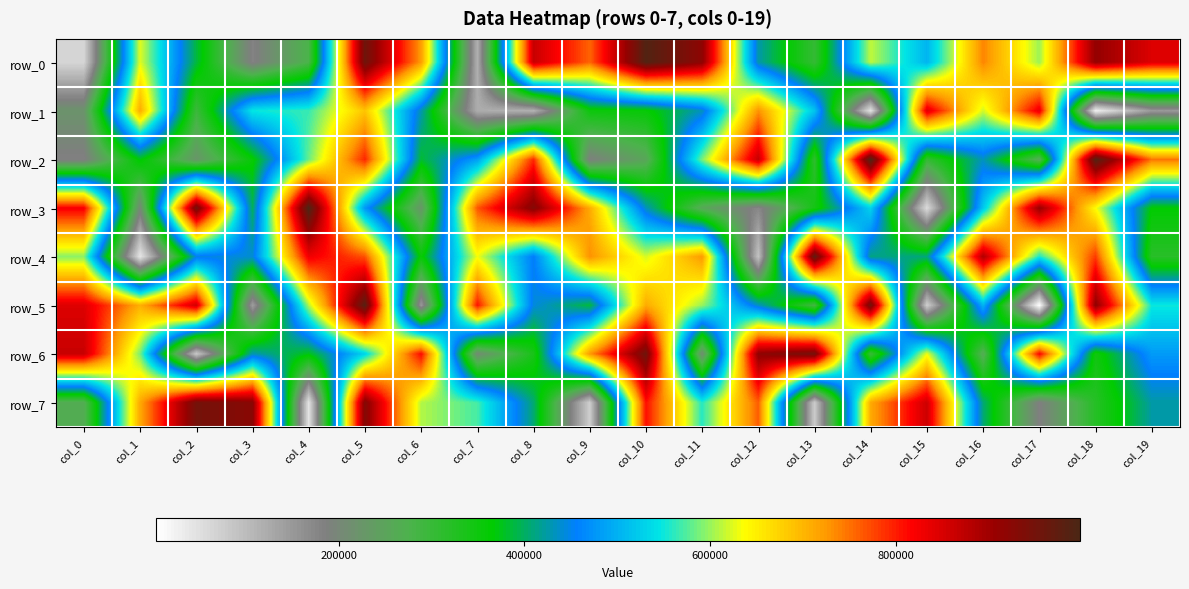

Reading right to left, what are all the values shown in this chart?

row_0: col_19=846089	col_18=911468	col_17=600695	col_16=738526	col_15=501996	col_14=614070	col_13=303755	col_12=426677	col_11=919384	col_10=989838	col_9=757070	col_8=865528	col_7=116223	col_6=722775	col_5=957139	col_4=278666	col_3=179068	col_2=388394	col_1=625874	col_0=62823
row_1: col_19=148315	col_18=26880	col_17=835182	col_16=619240	col_15=844597	col_14=42169	col_13=516389	col_12=729863	col_11=432849	col_10=357956	col_9=350934	col_8=113078	col_7=120907	col_6=428488	col_5=687711	col_4=566066	col_3=547857	col_2=295323	col_1=710185	col_0=220717
row_2: col_19=748635	col_18=990702	col_17=261283	col_16=433456	col_15=305098	col_14=997433	col_13=309625	col_12=867208	col_11=589272	col_10=253479	col_9=187523	col_8=792496	col_7=483561	col_6=384251	col_5=795349	col_4=581847	col_3=358629	col_2=224456	col_1=371970	col_0=181465
row_3: col_19=364256	col_18=636994	col_17=908653	col_16=520266	col_15=53695	col_14=530935	col_13=342170	col_12=172893	col_11=257113	col_10=433189	col_9=710311	col_8=930732	col_7=765882	col_6=225584	col_5=476964	col_4=998271	col_3=398084	col_2=953689	col_1=203697	col_0=823628
row_4: col_19=317599	col_18=782343	col_17=554548	col_16=885671	col_15=410099	col_14=412604	col_13=975487	col_12=88140	col_11=724666	col_10=621789	col_9=730911	col_8=453159	col_7=632104	col_6=355936	col_5=768757	col_4=828319	col_3=441285	col_2=447531	col_1=40027	col_0=593821
row_5: col_19=549617	col_18=917606	col_17=3402	col_16=503036	col_15=71546	col_14=956158	col_13=284896	col_12=434581	col_11=600015	col_10=709688	col_9=387347	col_8=444305	col_7=805849	col_6=147059	col_5=985251	col_4=608604	col_3=140165	col_2=857119	col_1=705935	col_0=845681
row_6: col_19=480138	col_18=345260	col_17=818379	col_16=261612	col_15=631108	col_14=297005	col_13=949432	col_12=917151	col_11=209566	col_10=956528	col_9=724526	col_8=336148	col_7=207030	col_6=812781	col_5=531637	col_4=373605	col_3=429799	col_2=81402	col_1=587855	col_0=864303
row_7: col_19=424509	col_18=321621	col_17=184270	col_16=407861	col_15=860159	col_14=711227	col_13=76052	col_12=761202	col_11=558991	col_10=809462	col_9=73275	col_8=406584	col_7=570287	col_6=609359	col_5=931896	col_4=42065	col_3=924301	col_2=950224	col_1=712694	col_0=263890